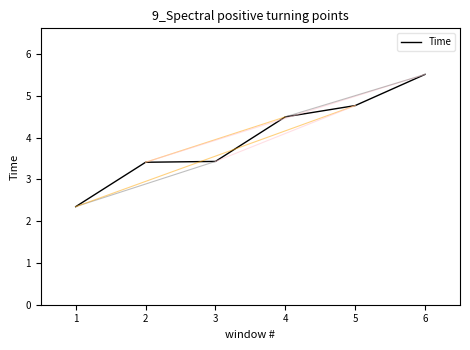

Count the number of data series in this chart.

1